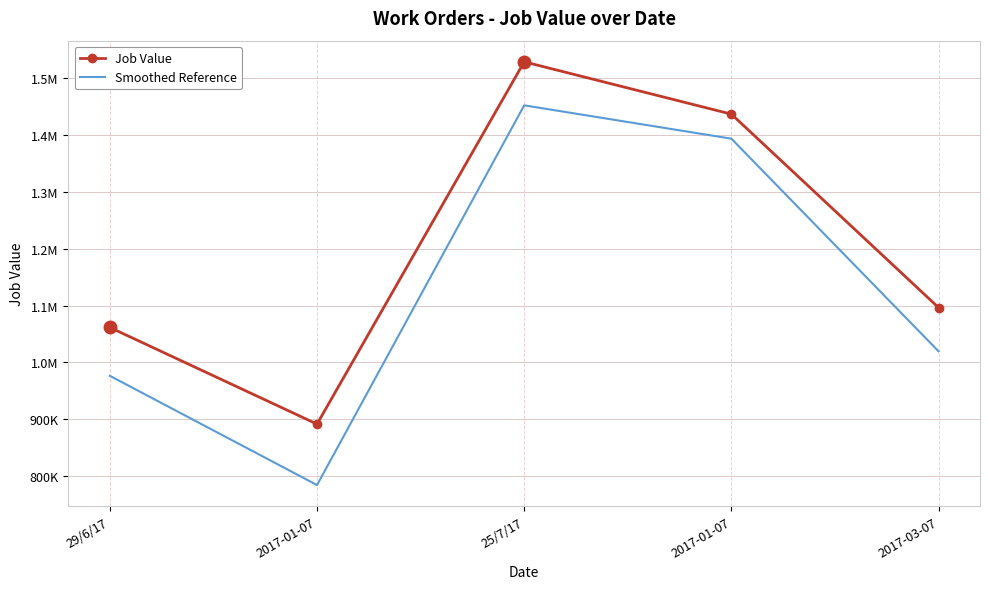

Is it true that Smoothed Reference equals 784806.0 at 2017-01-07?

True